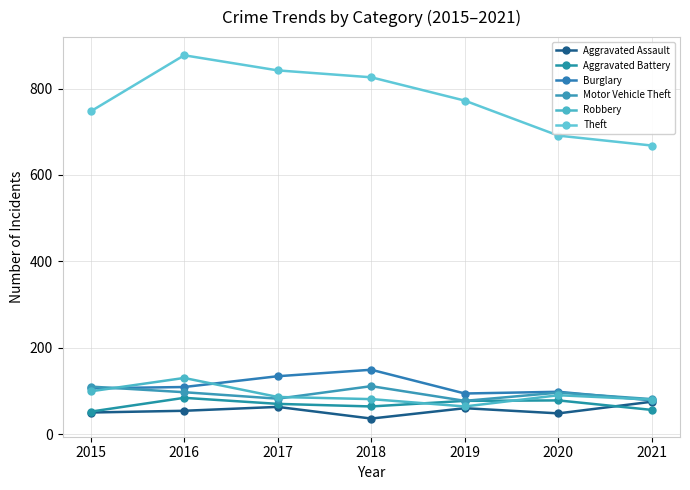

Reading left to right, extract all data points from this chart.

Aggravated Assault: 50	54	63	36	60	48	75
Aggravated Battery: 52	84	70	64	77	78	56
Burglary: 106	109	134	149	94	98	78
Motor Vehicle Theft: 110	97	82	111	77	96	81
Robbery: 99	130	86	81	64	90	80
Theft: 747	877	842	826	772	691	668